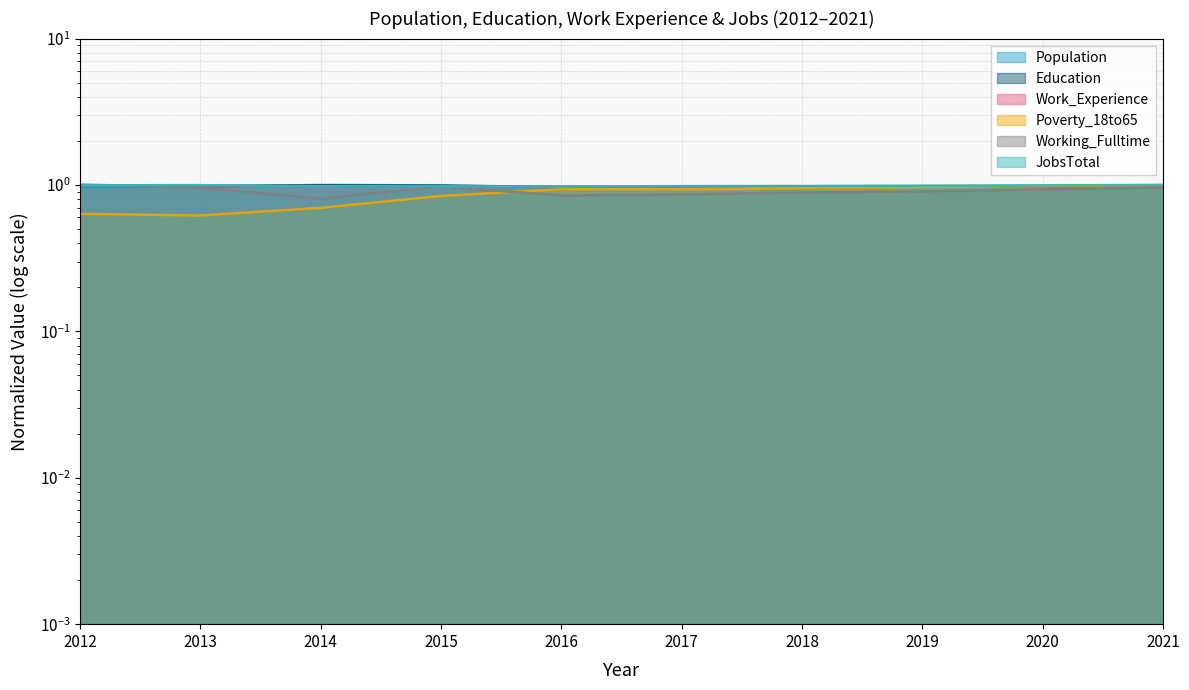

What is the lowest value of the Working_Fulltime series?

0.8